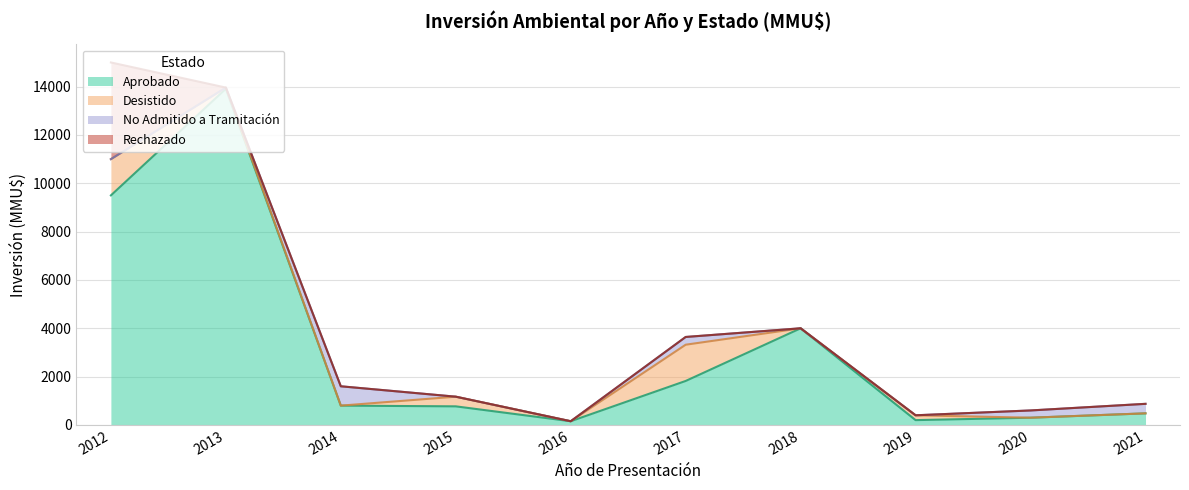

True or false: Rechazado has a value of 0 at 6.

True